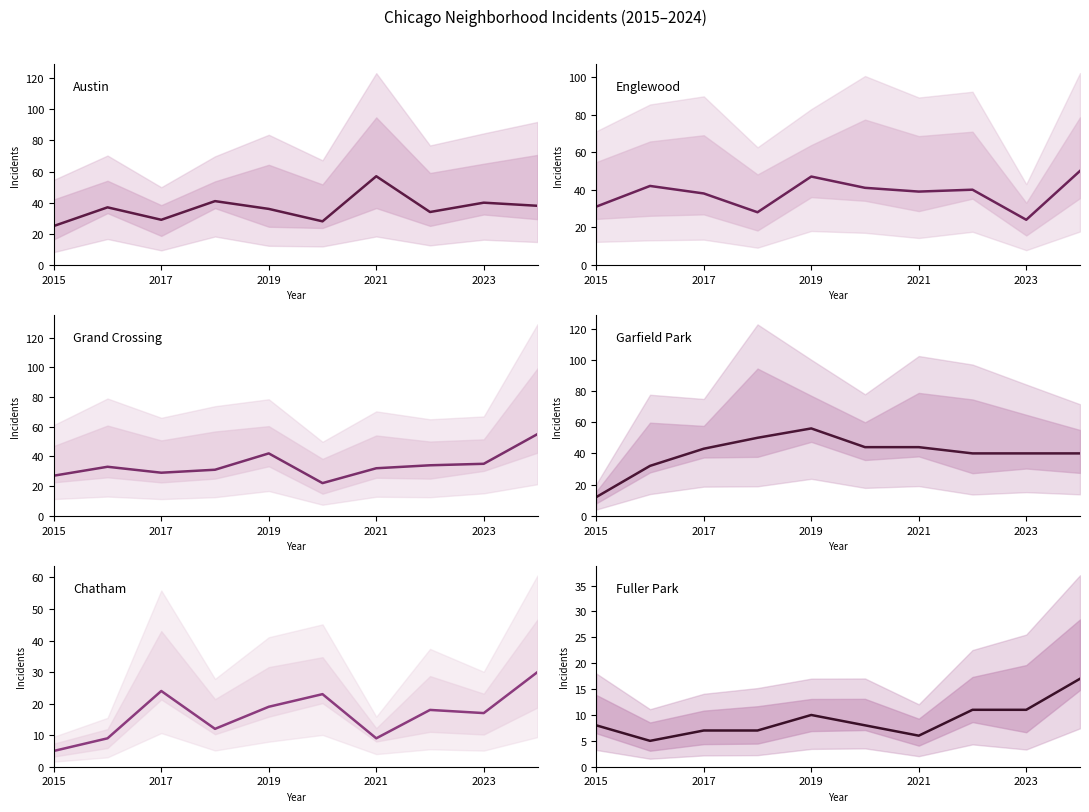

True or false: Garfield Park and Fuller Park cross at least once.

False